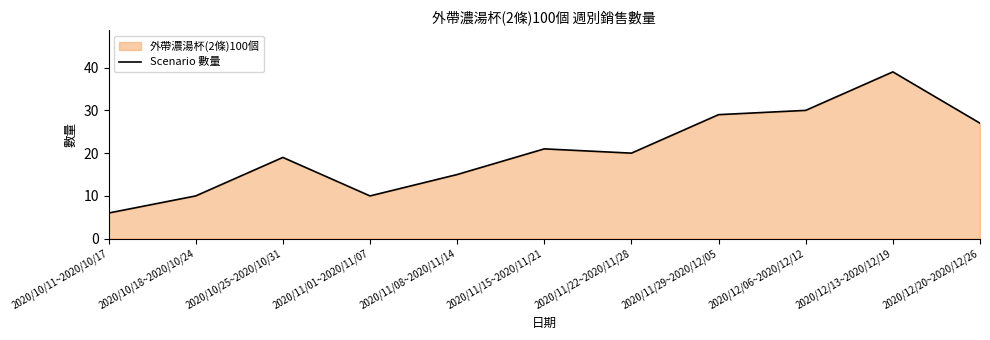

At which label is the value closest to 22?

2020/11/15~2020/11/21